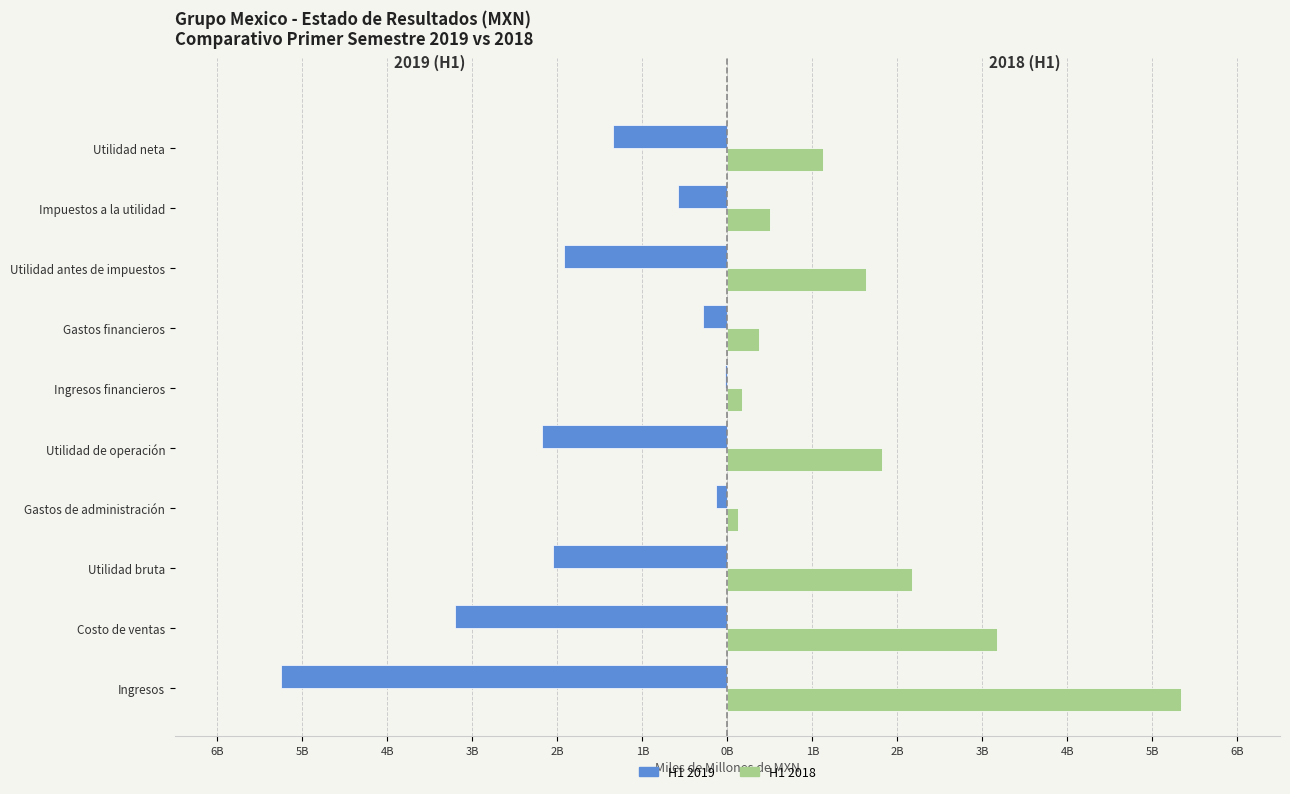

How many groups of bars are there?

10